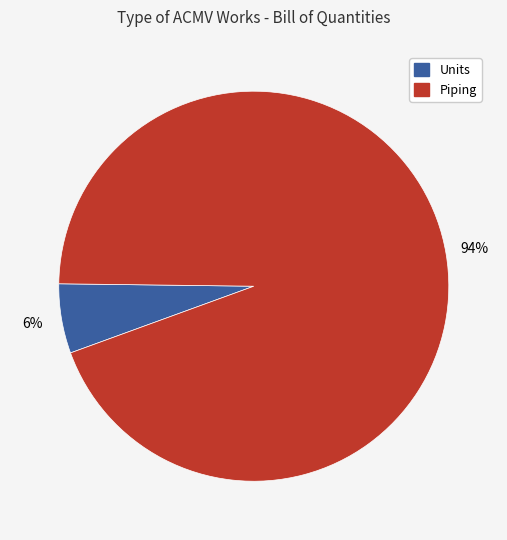

To the nearest percent, what is the average slice percentage?

50%